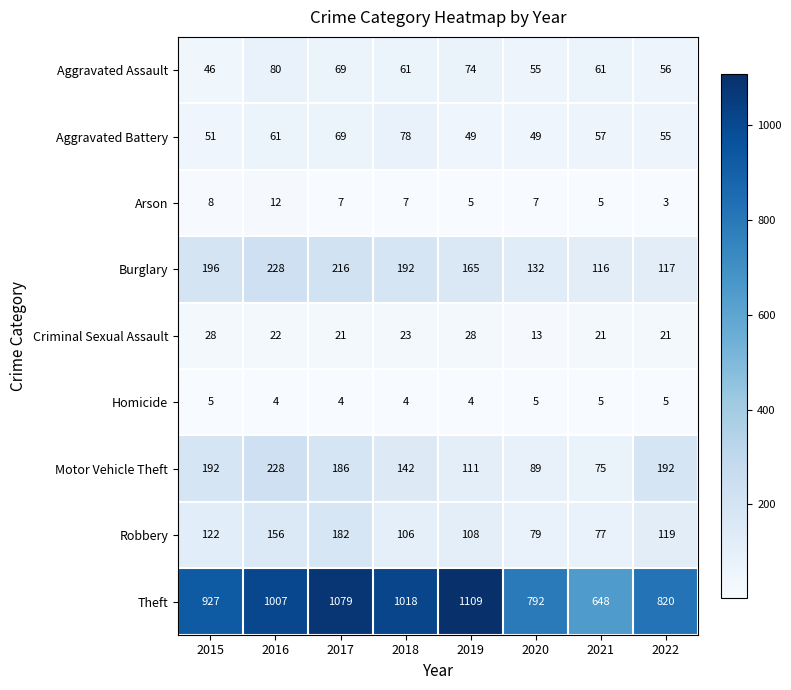

How many categories are shown in the chart?

8